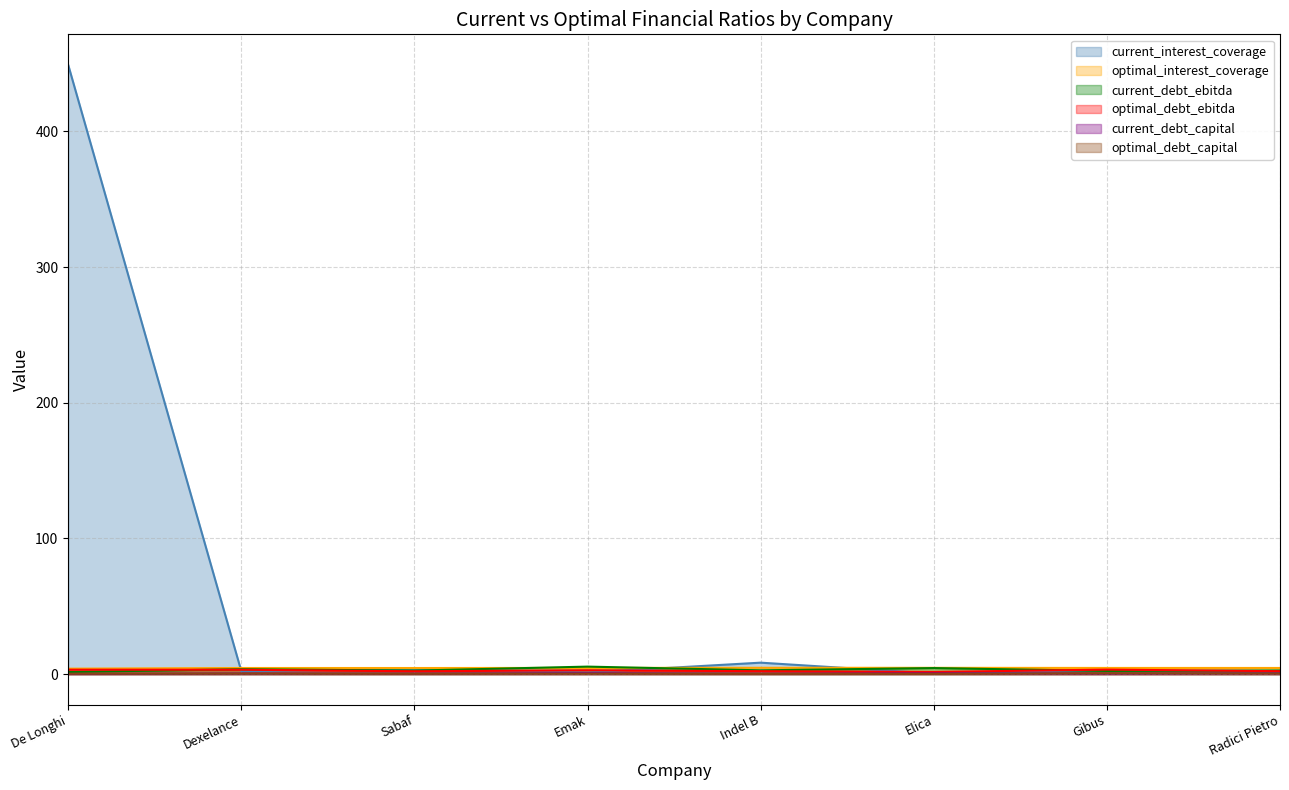

At which label is current_debt_ebitda closest to 3?

Indel B